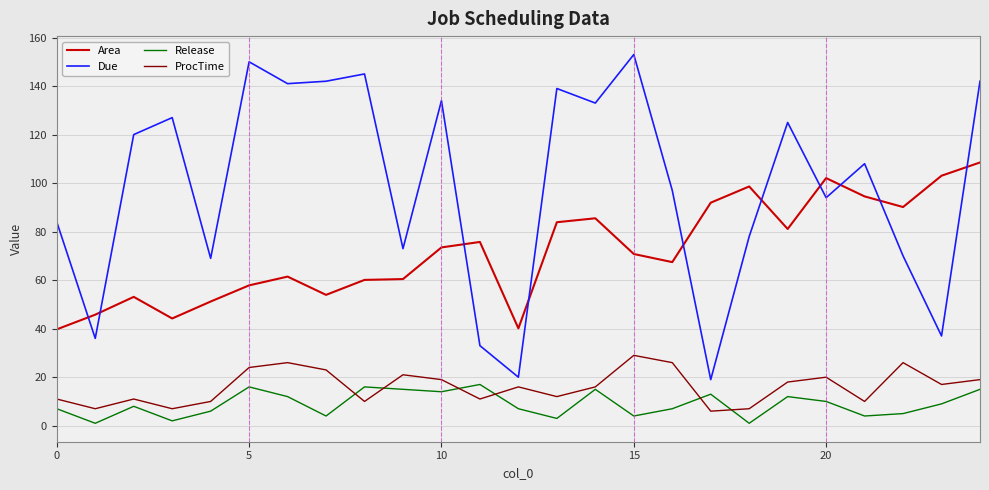

Which series has the largest range (max minus min)?

Due